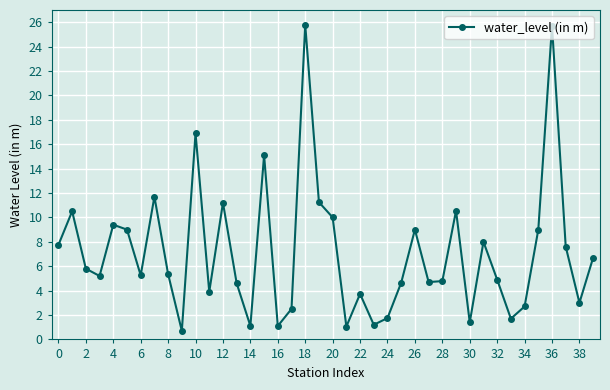

What is the average value?

7.2